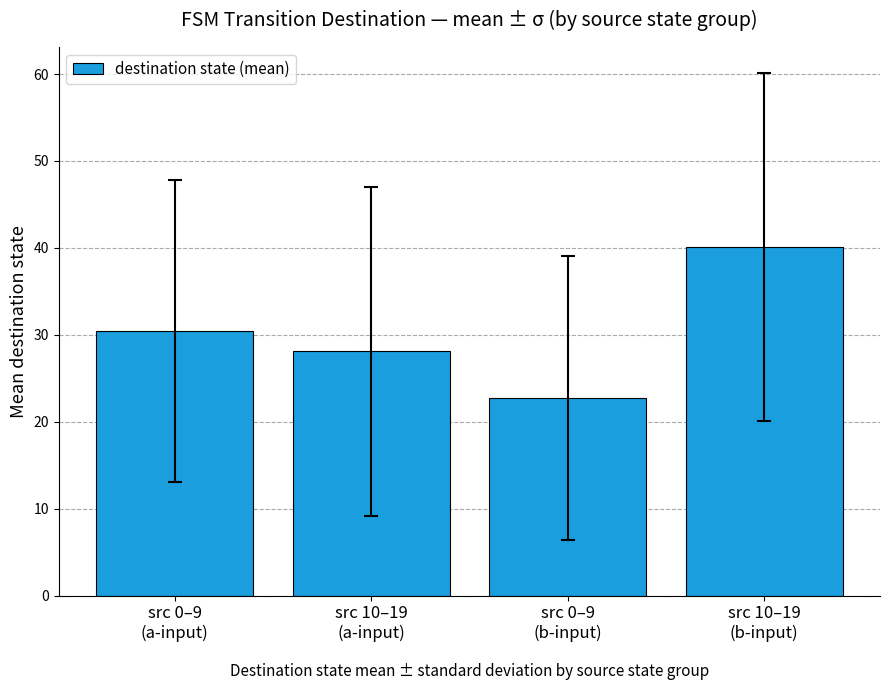

What is the change in value from src 0–9
(a-input) to src 10–19
(b-input)?

+9.7